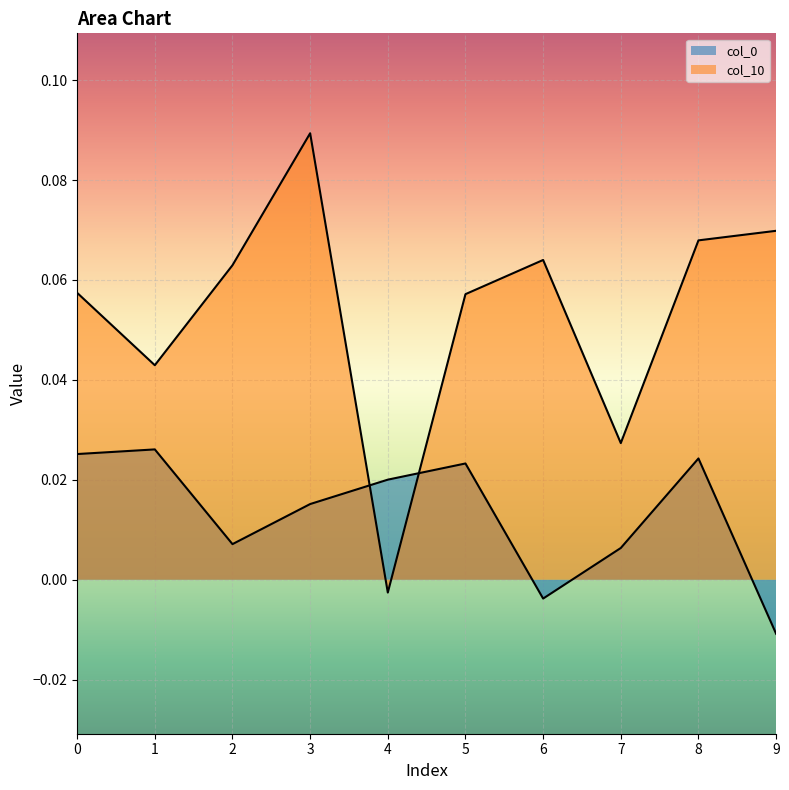

Reading left to right, extract all data points from this chart.

col_0: 0.0	0.0	0.0	0.0	0.0	0.0	-0.0	0.0	0.0	-0.0
col_10: 0.1	0.0	0.1	0.1	-0.0	0.1	0.1	0.0	0.1	0.1